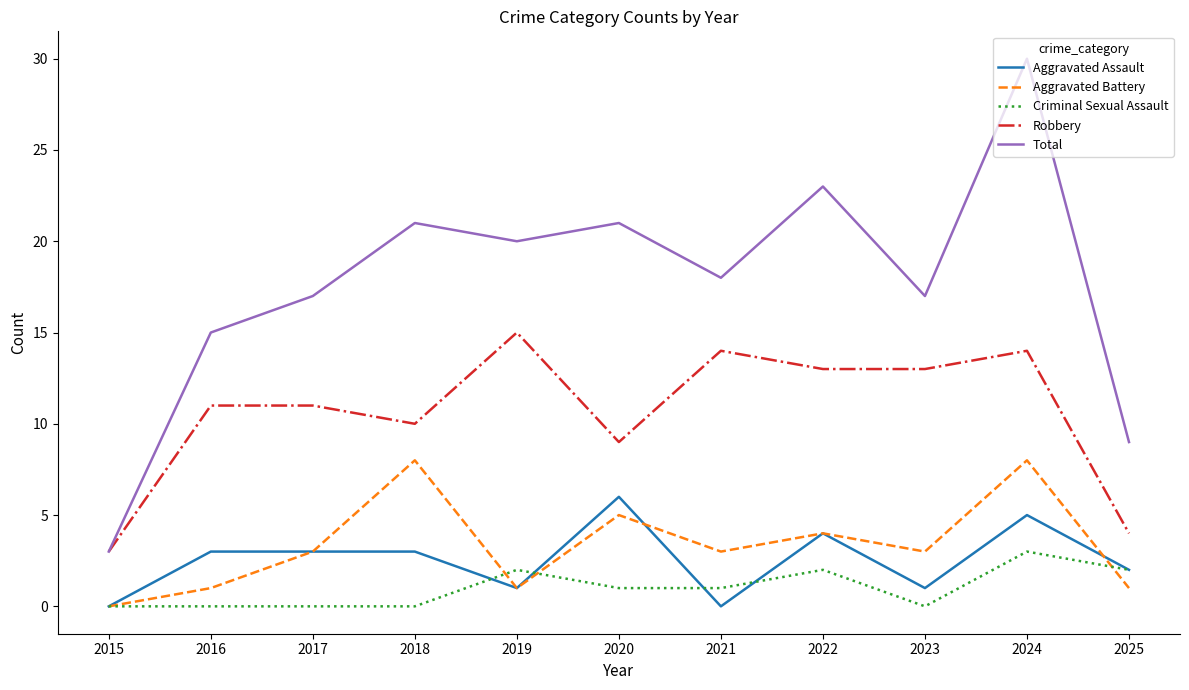

List the series in order of their peak value, lowest first.

Criminal Sexual Assault, Aggravated Assault, Aggravated Battery, Robbery, Total